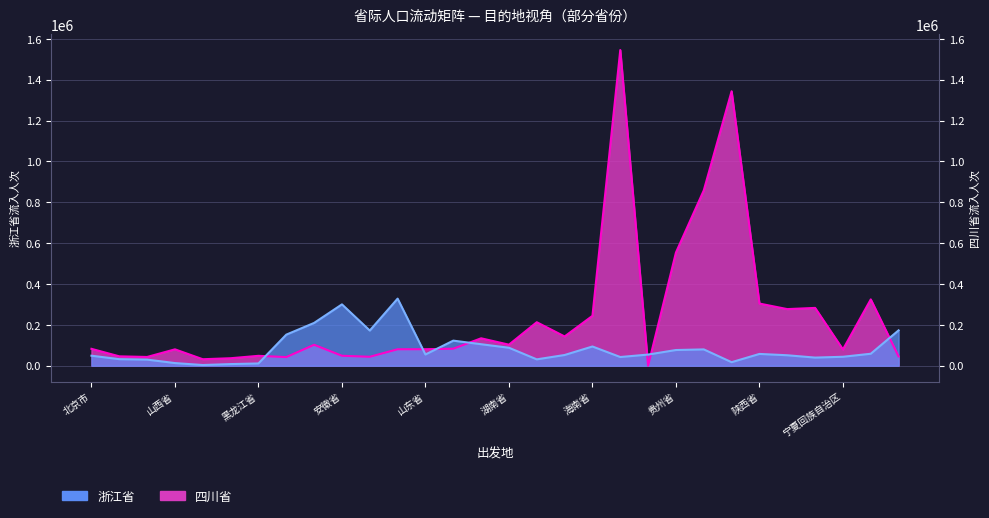

Reading left to right, extract all data points from this chart.

浙江省: 北京市=49074	天津市=32099	河北省=29938	山西省=12963	内蒙古自治区=3395	吉林省=8025	黑龙江省=11111	上海市=152160	江苏省=209568	安徽省=300309	福建省=172222	江西省=328395	山东省=54938	河南省=122840	湖北省=105247	湖南省=87963	广东省=31173	广西壮族自治区=52469	海南省=94136	重庆市=42593	四川省=54630	贵州省=76852	云南省=79938	西藏自治区=17284	陕西省=57716	甘肃省=51235	青海省=39815	宁夏回族自治区=43827	新疆维吾尔自治区=58642	台湾省=173148
四川省: 北京市=82716	天津市=45988	河北省=42901	山西省=80247	内蒙古自治区=31790	吉林省=36728	黑龙江省=48457	上海市=42284	江苏省=102469	安徽省=48765	福建省=43827	江西省=80556	山东省=80864	河南省=83333	湖北省=134259	湖南省=103086	广东省=212963	广西壮族自治区=143210	海南省=244136	重庆市=1545370	四川省=0	贵州省=554012	云南省=858333	西藏自治区=1343519	陕西省=304321	甘肃省=277160	青海省=283025	宁夏回族自治区=79630	新疆维吾尔自治区=324691	台湾省=45679